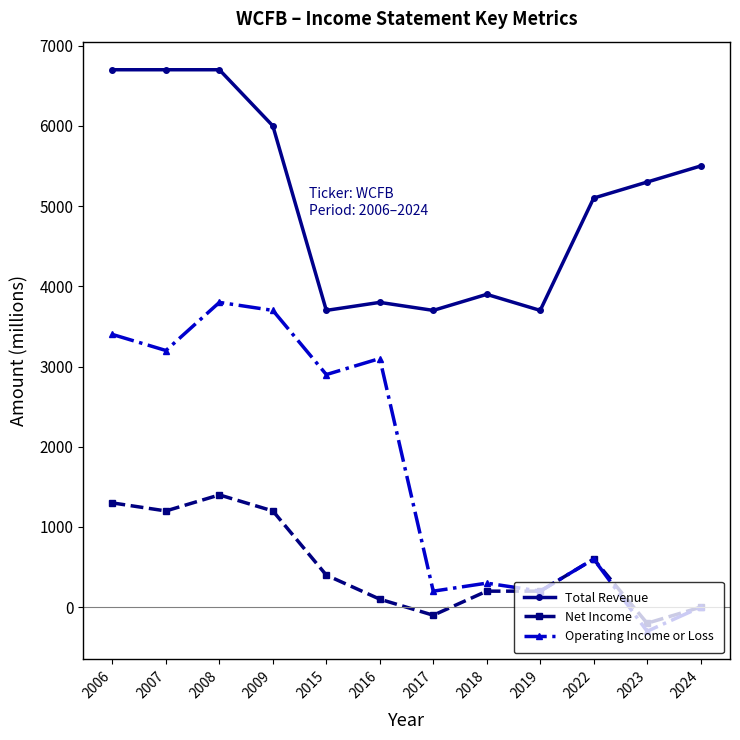

Is the value of Total Revenue at 2016 greater than the value of Operating Income or Loss at 2023?

Yes